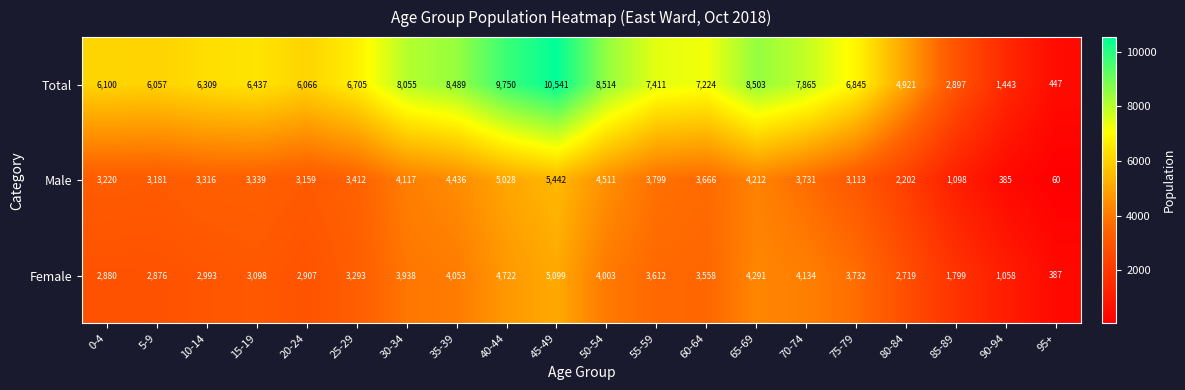

What is the spread (max minus min) of values at 45-49?

5442